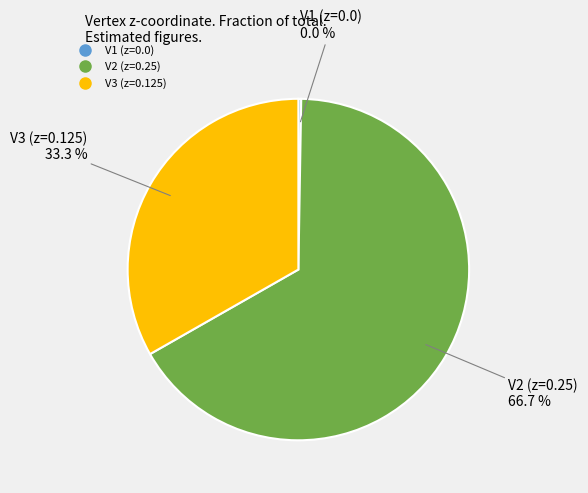

To the nearest percent, what is the average slice percentage?

33%